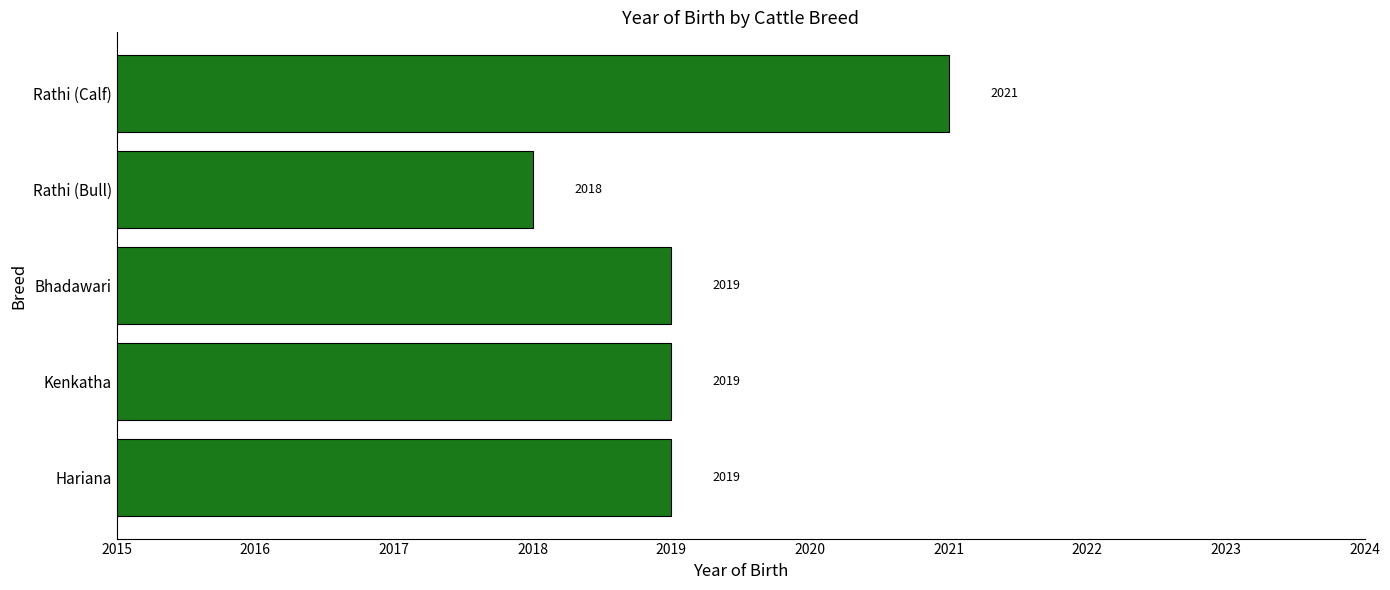

Count the values in the range 2019 to 2020.

3